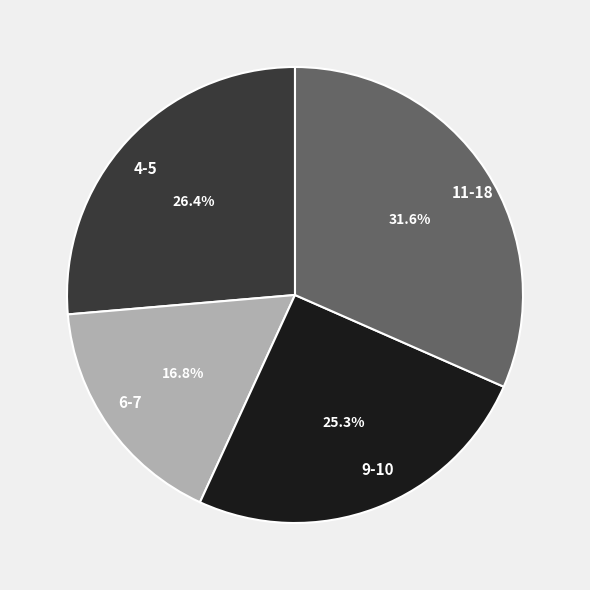

What percentage is NOT represented by 4-5?

73.6%